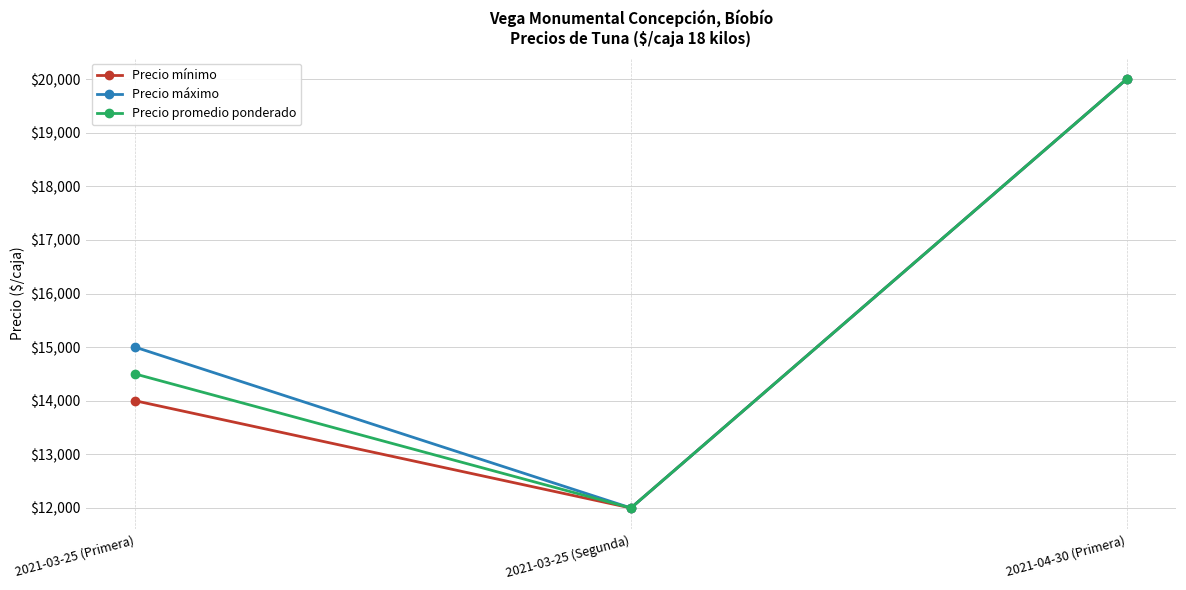

Which label corresponds to the smallest value in the chart?

2021-03-25 (Segunda)